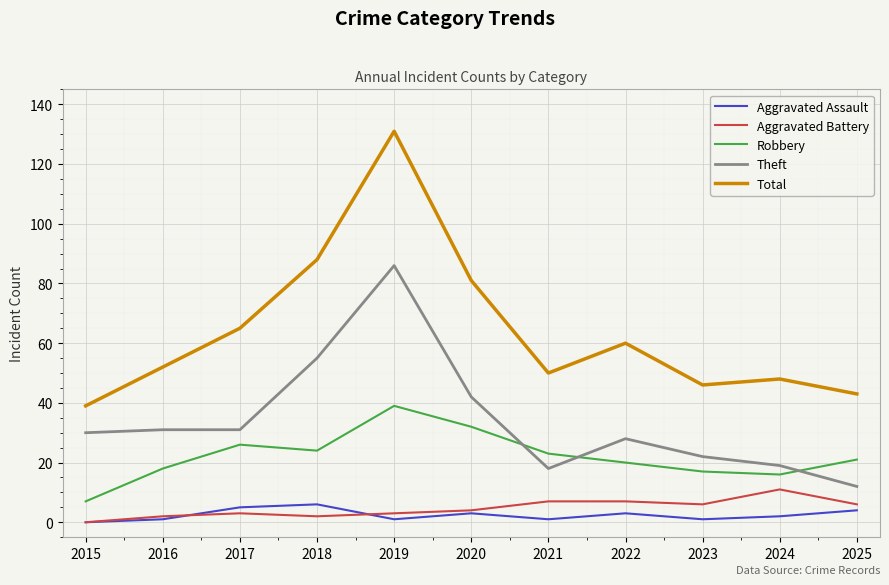

The Aggravated Assault series shows 6 at 2018. True or false?

True